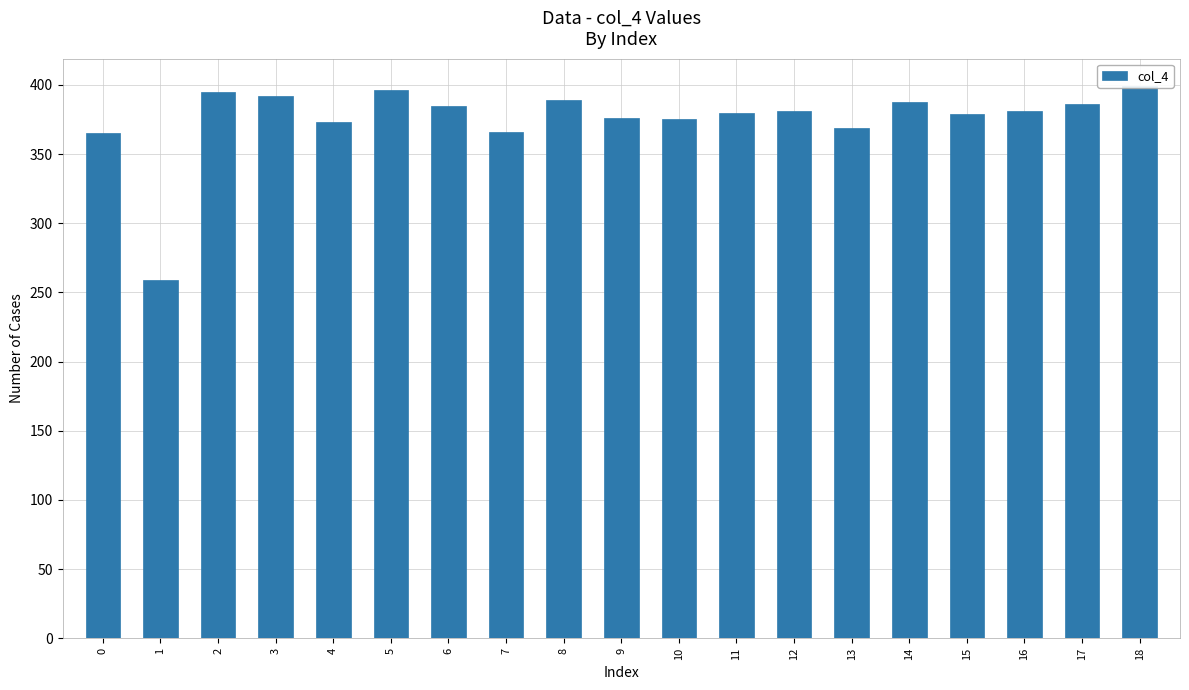

How many categories are shown in the chart?

19